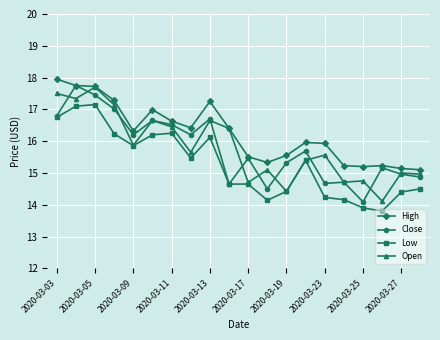

True or false: Open has more than 0 points higher than both neighbors.

True